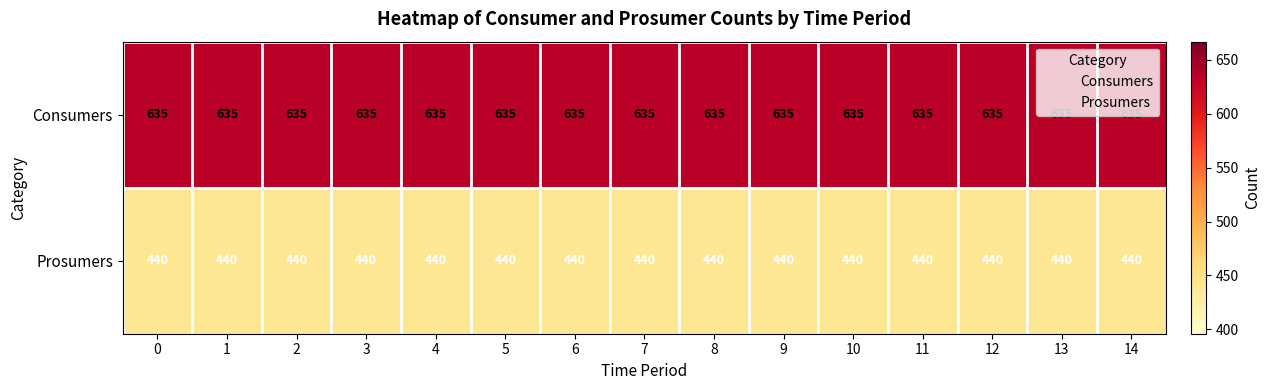

Is it true that Consumers equals 635 at 0?

True